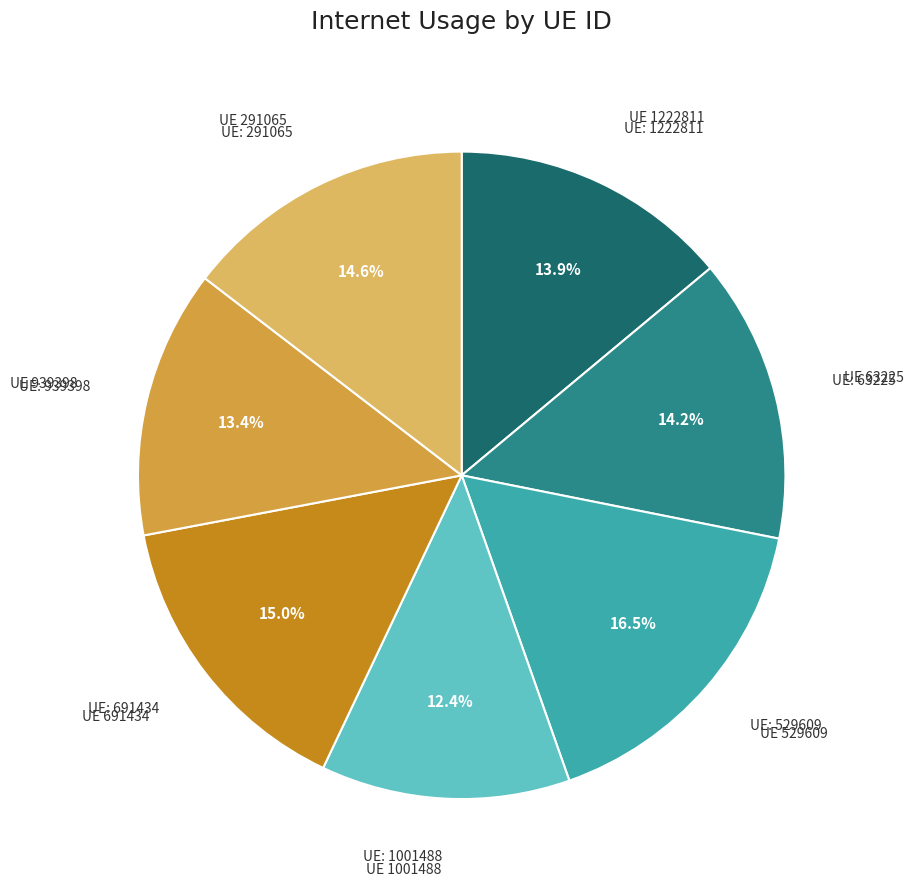

Is there a majority slice in this chart?

No